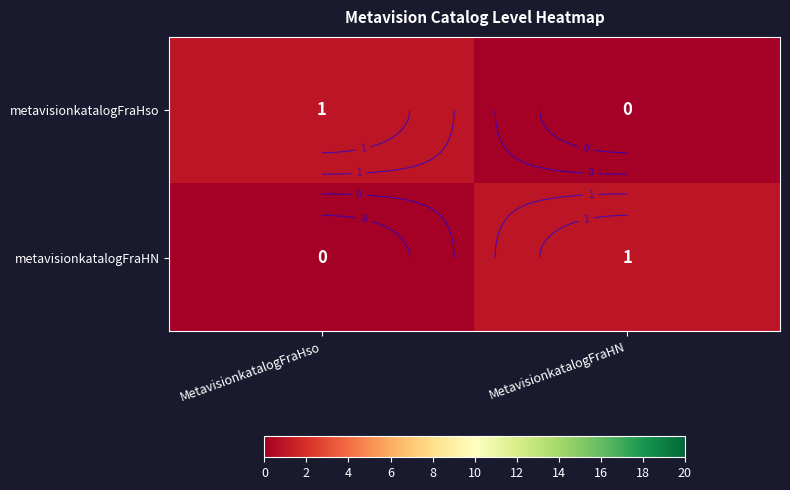

What value does the metavisionkatalogFraHso series have at MetavisionkatalogFraHso?

1